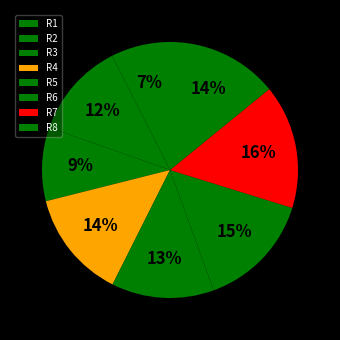

Approximately how many times larger is the value at R6 compared to R7?

0.9